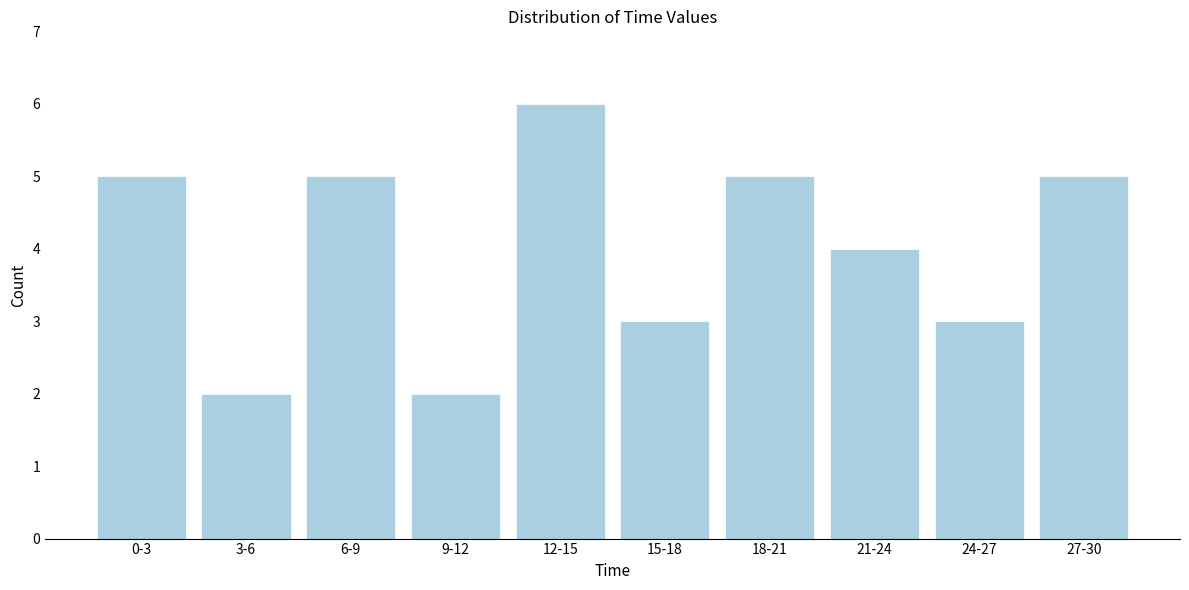

Reading left to right, what are all the values shown in this chart?

0-3=5	3-6=2	6-9=5	9-12=2	12-15=6	15-18=3	18-21=5	21-24=4	24-27=3	27-30=5